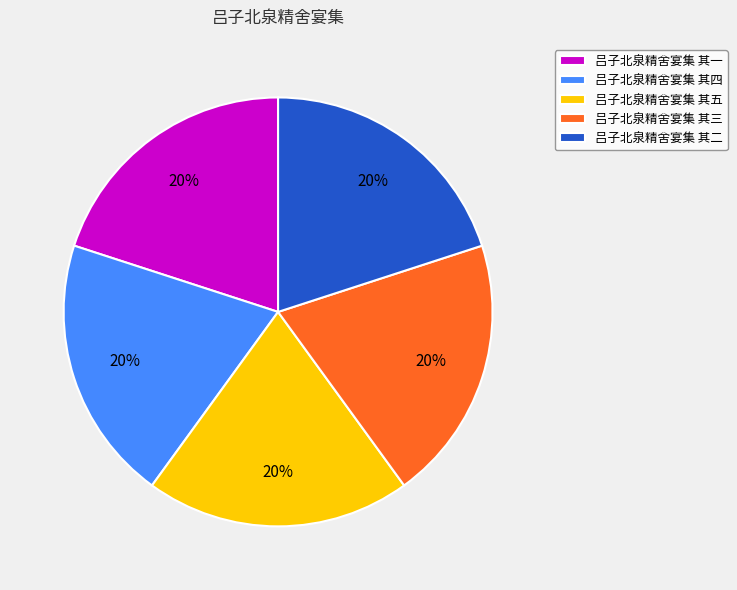

Is the sum of 吕子北泉精舍宴集 其三 and 吕子北泉精舍宴集 其四 greater than half?

No